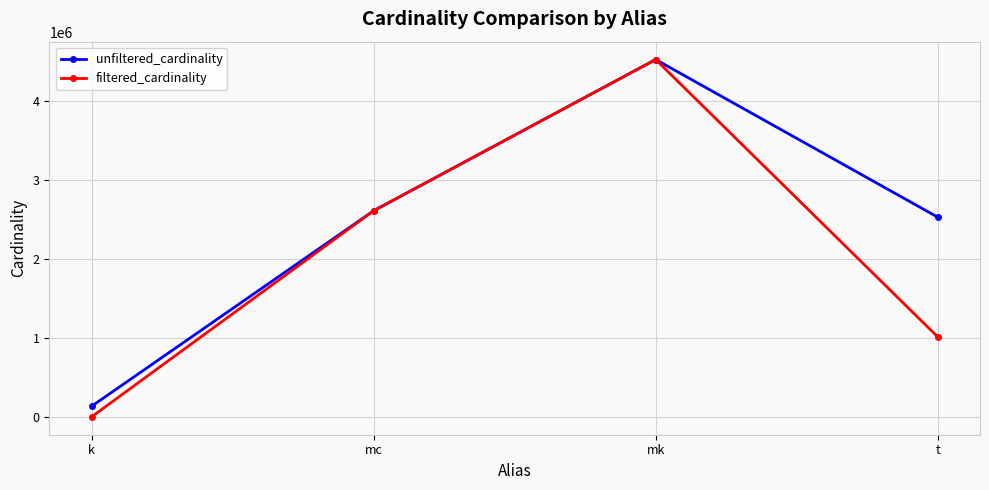

What is the greatest value displayed?

4523930